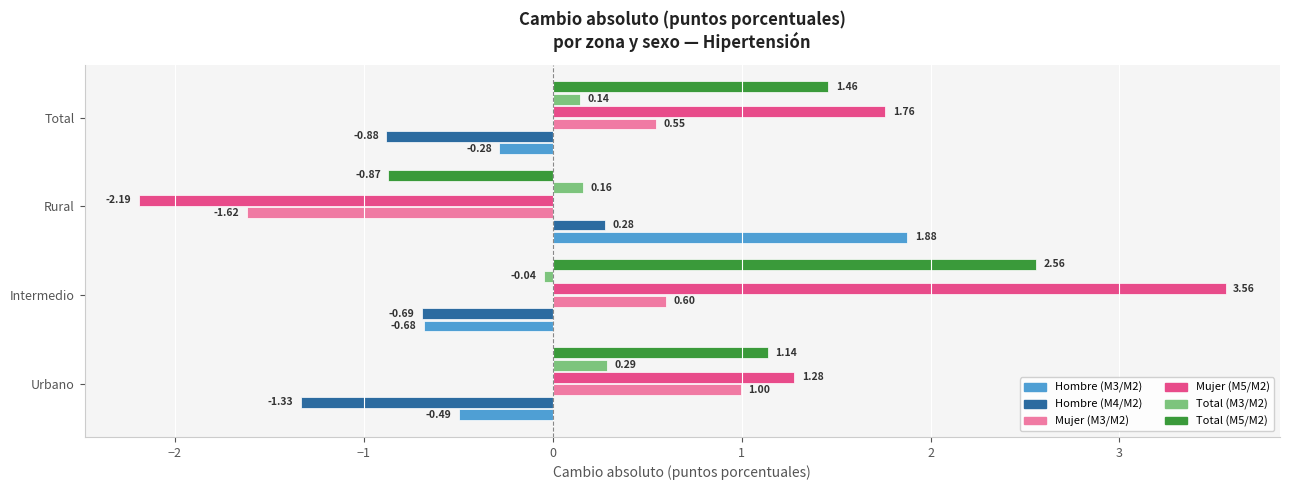

What are all the series names shown in the legend?

Hombre (M3/M2), Hombre (M4/M2), Mujer (M3/M2), Mujer (M5/M2), Total (M3/M2), Total (M5/M2)